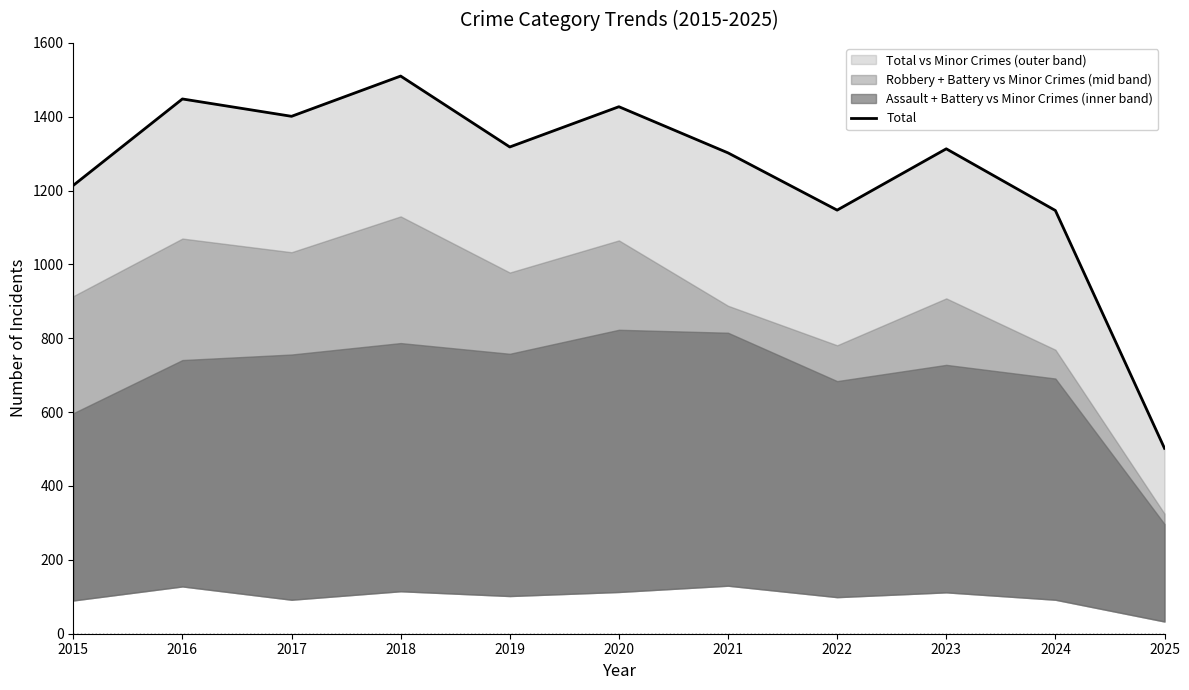

Does the chart display data point markers on the line(s)?

No